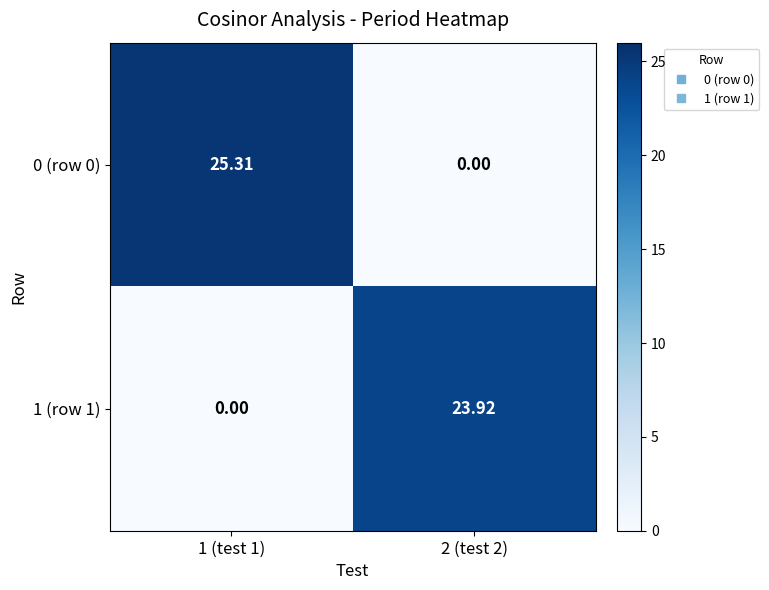

Is the value of 0 (row 0) at 1 (test 1) greater than the value of 1 (row 1) at 1 (test 1)?

Yes